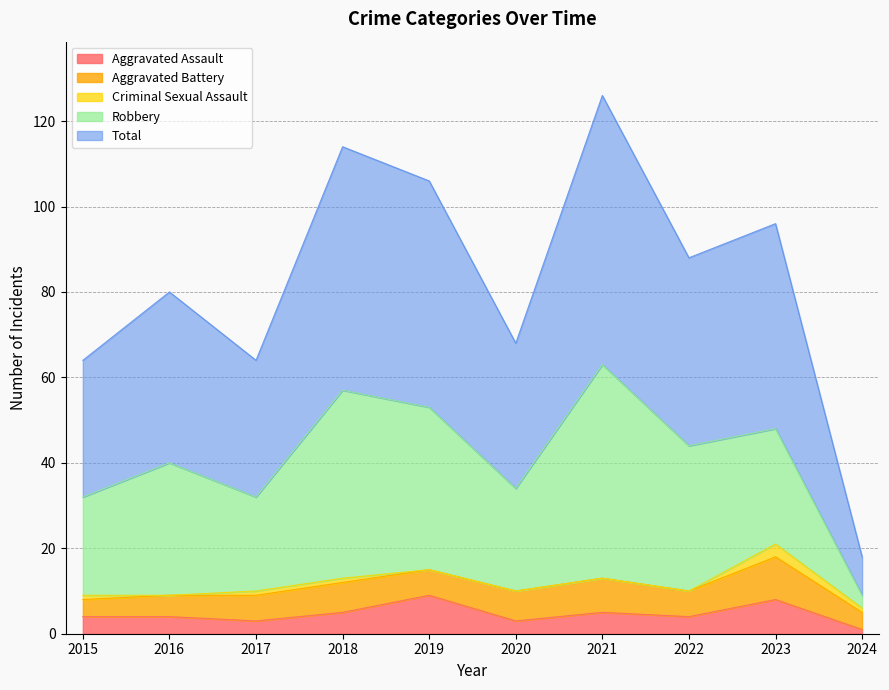

What is the difference between the Criminal Sexual Assault values at 2024 and 2022?

1